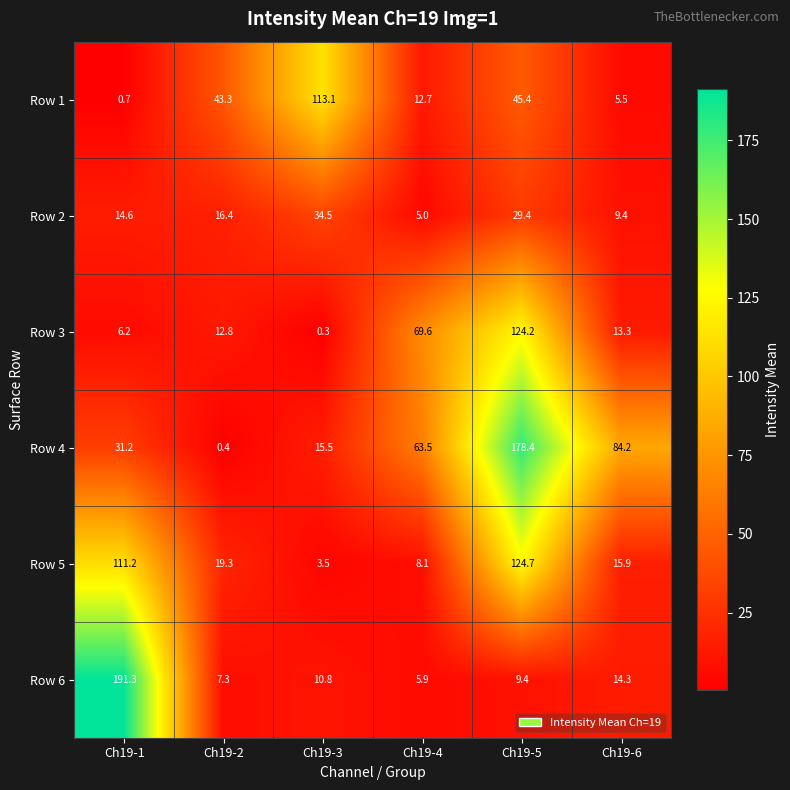

The Row 4 series shows 63.5 at Ch19-4. True or false?

True